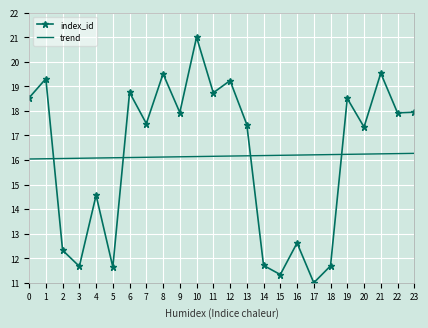

What is the maximum value shown in the chart?

21.0